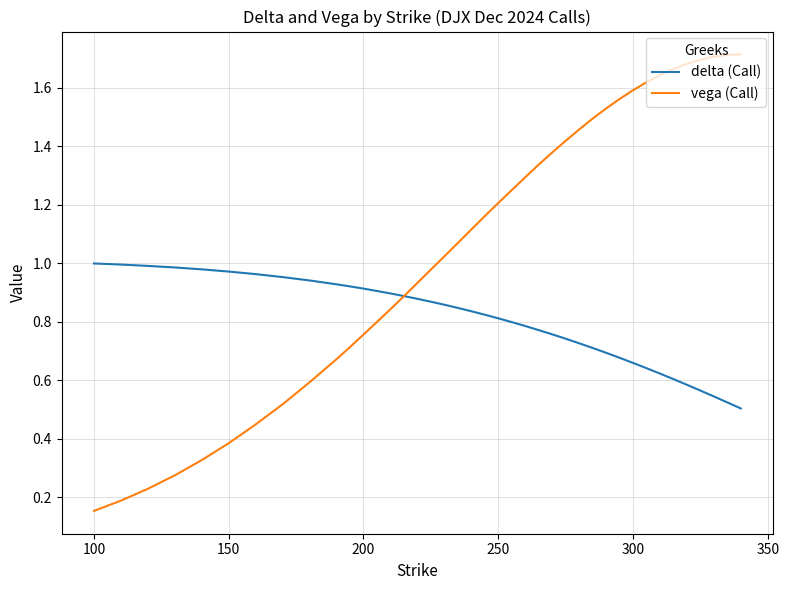

List the series in order of their peak value, lowest first.

delta (Call), vega (Call)